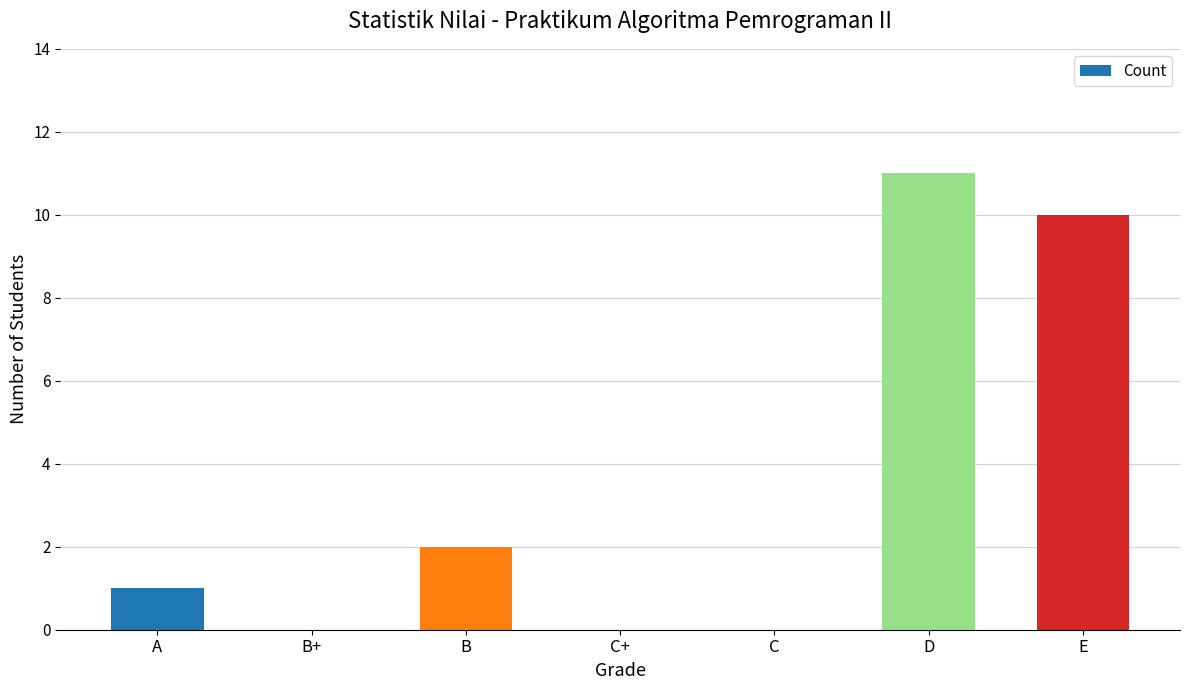

What is the change in value from B+ to E?

+10